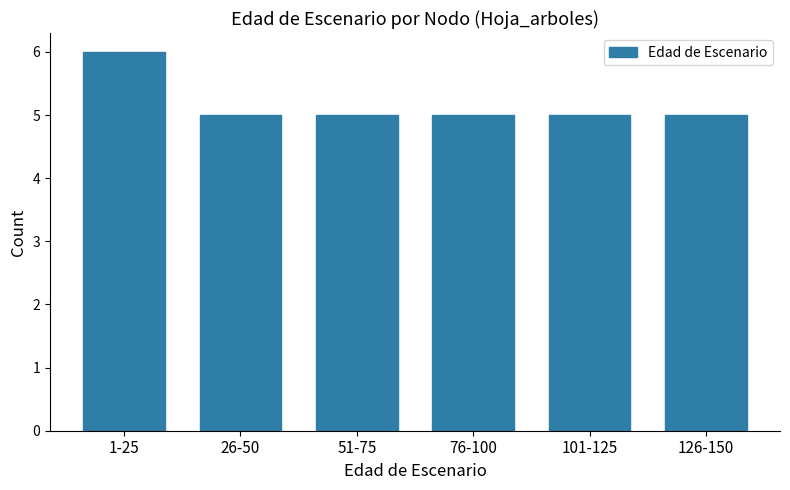

What is the average value?

5